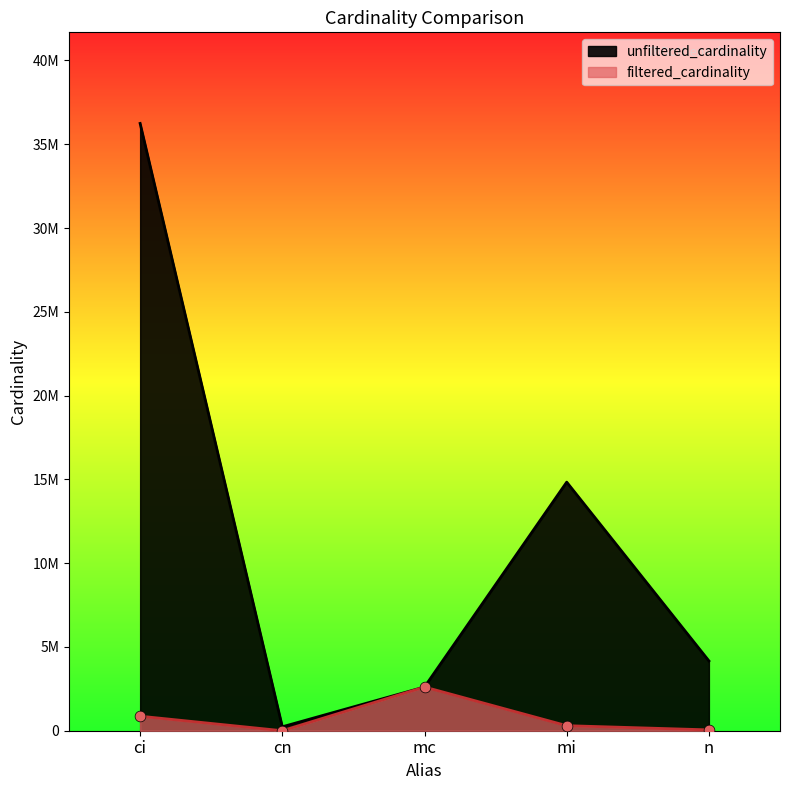

Which series has the largest Y range (max minus min)?

unfiltered_cardinality